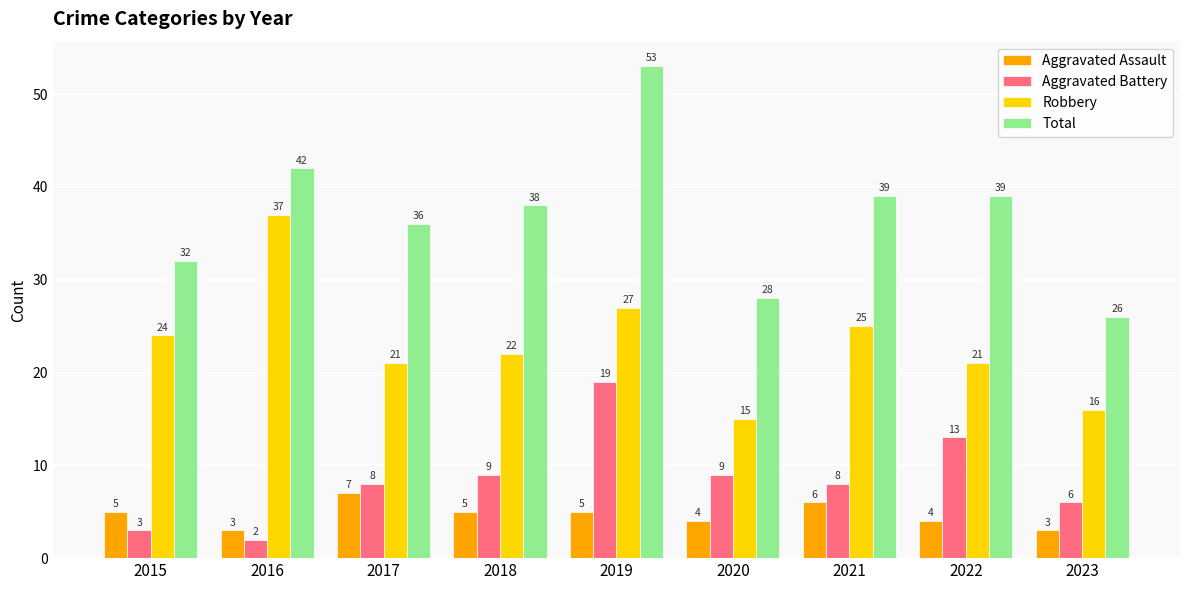

How many data points does each series have?

9